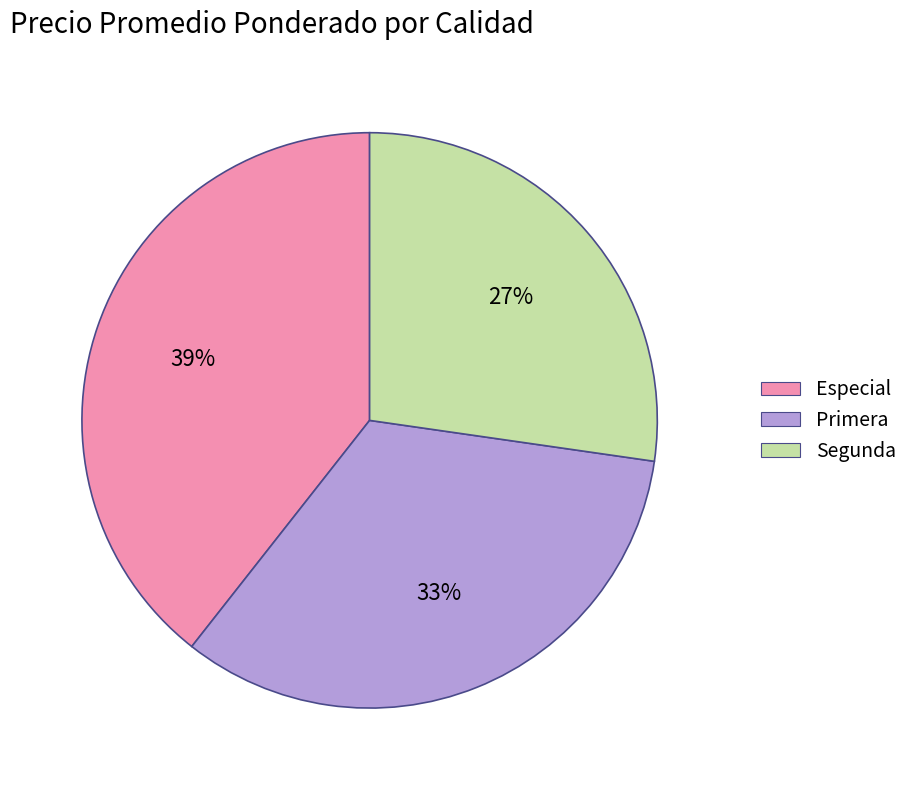

To the nearest percent, what percentage of the pie is Especial?

39%